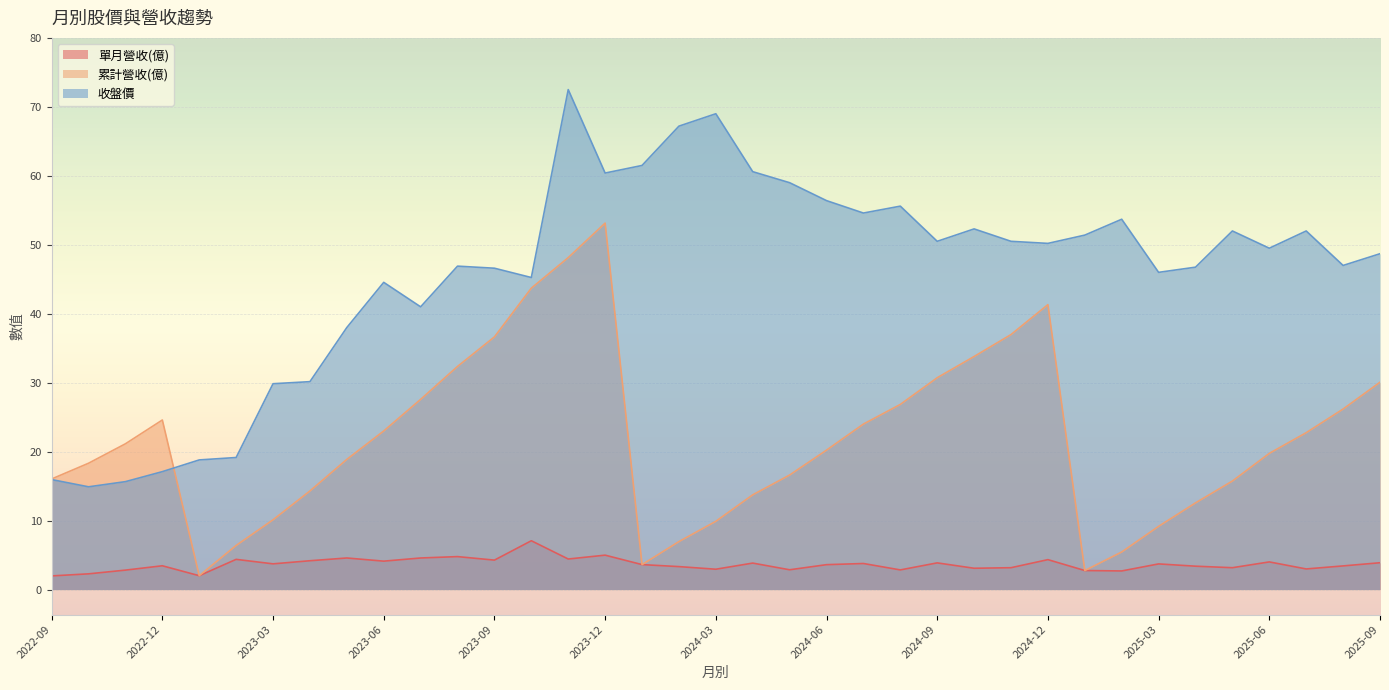

How many lines are shown in the chart?

3